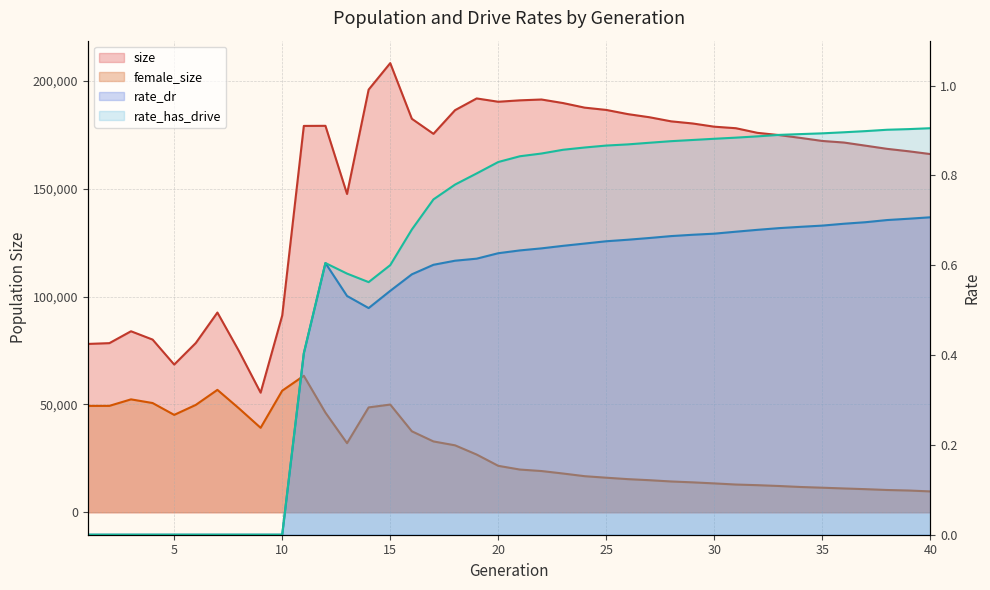

What is the difference between the highest and lowest values at 13?

147551.5